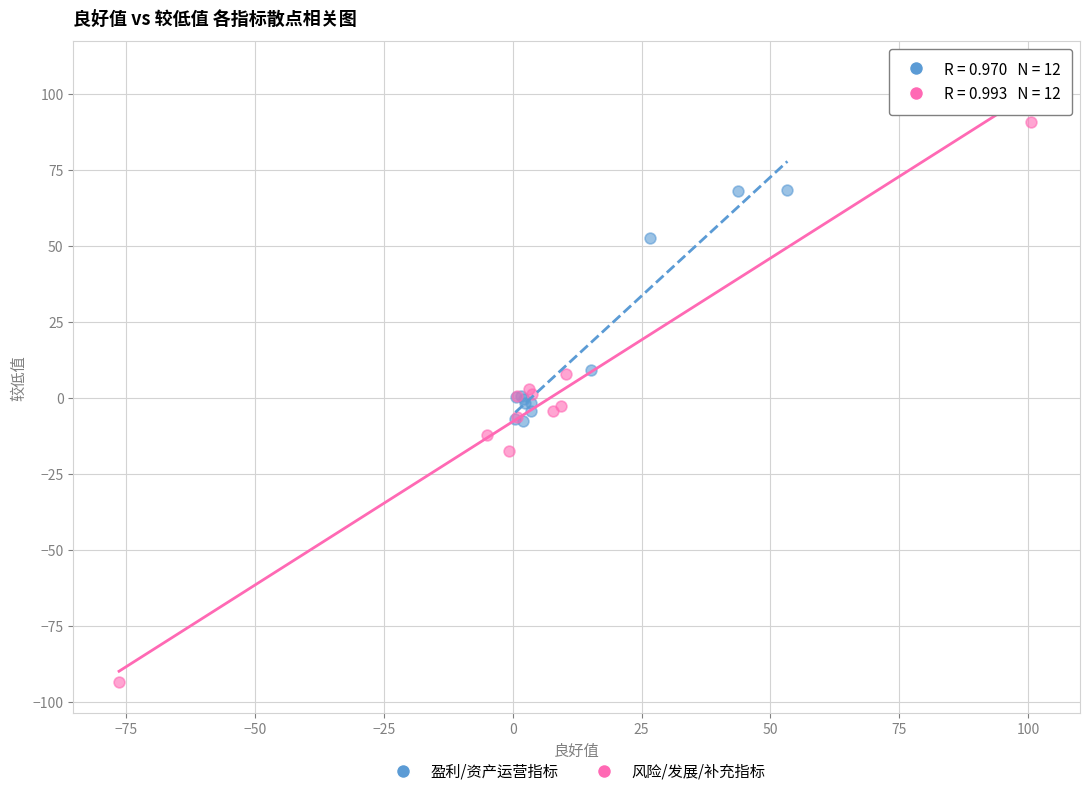

Which series reaches the maximum Y coordinate?

风险/发展/补充指标